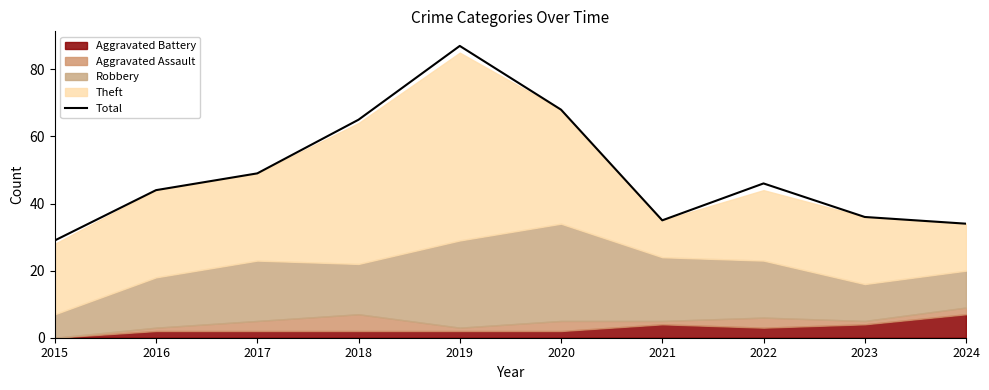

What is the difference between the maximum and minimum values?

58